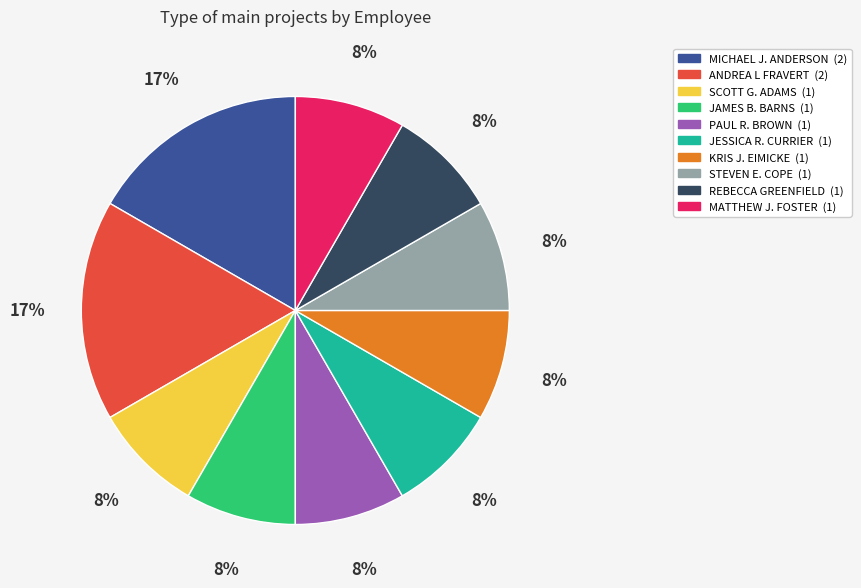

How many slices are in this pie chart?

10